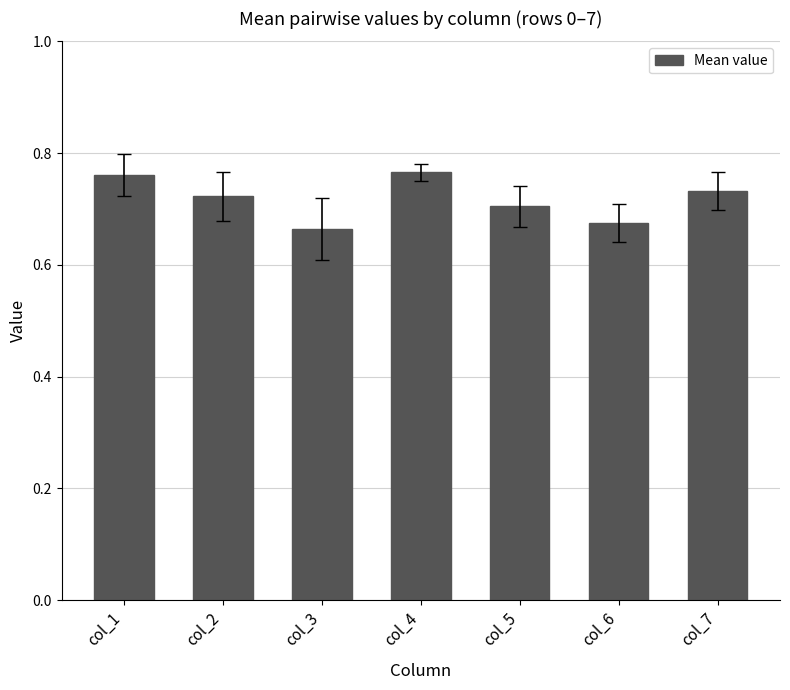

How many values are between 0 and 1?

7